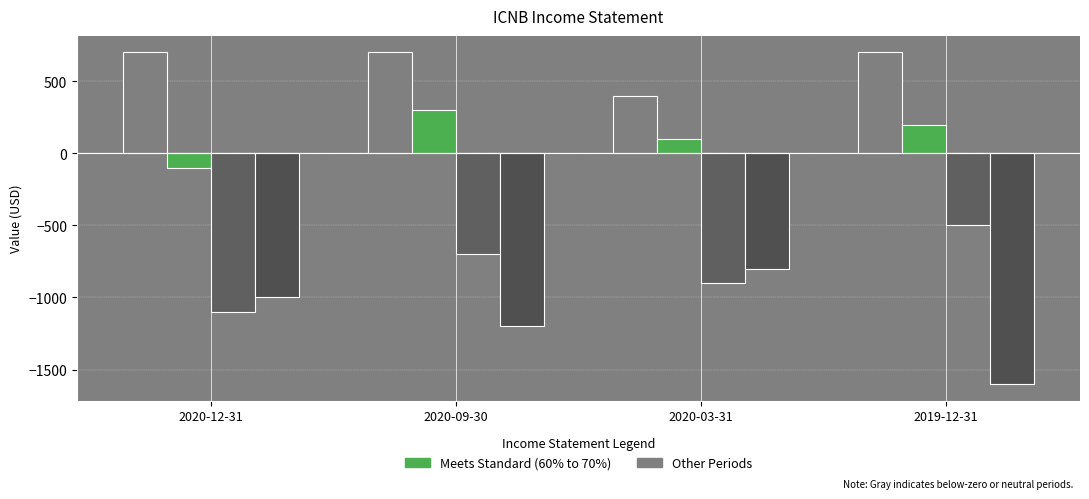

How many bars are there in total?

16